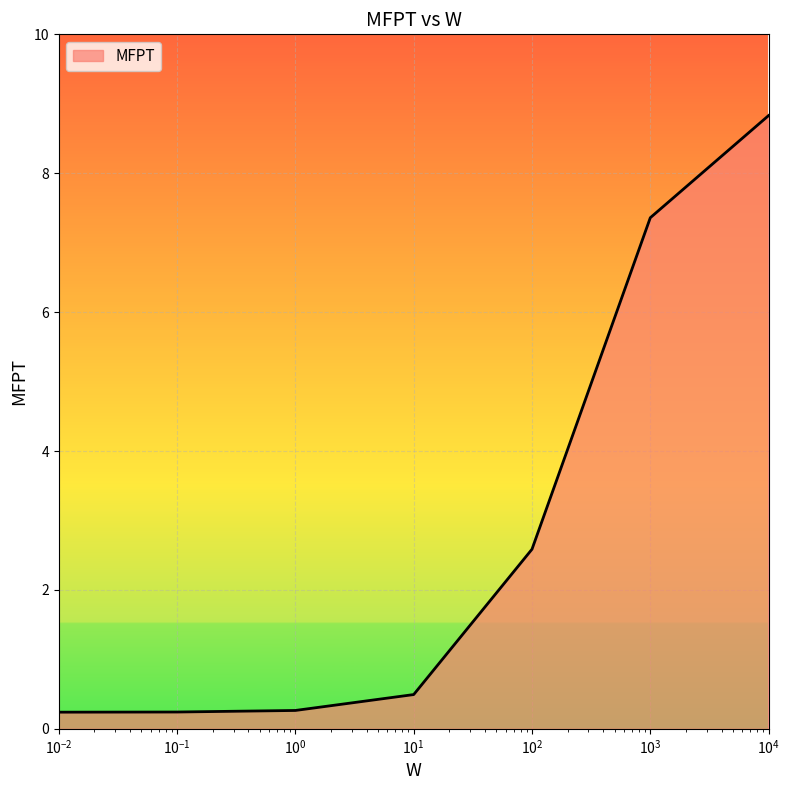

True or false: there are more than 1 points higher than both neighbors.

False